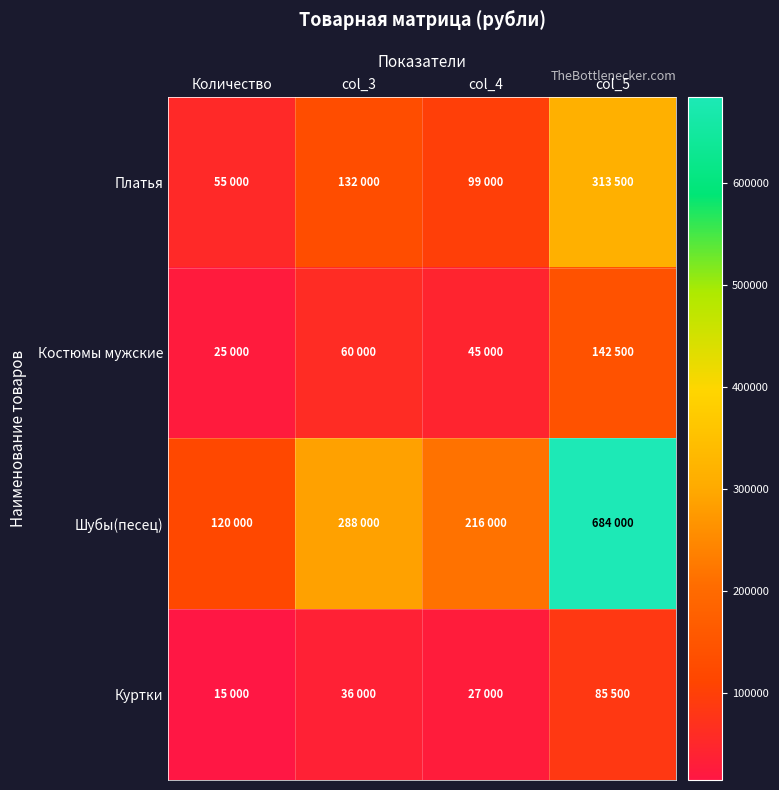

At col_3, list the series in order from largest to smallest.

Шубы(песец), Платья, Костюмы мужские, Куртки